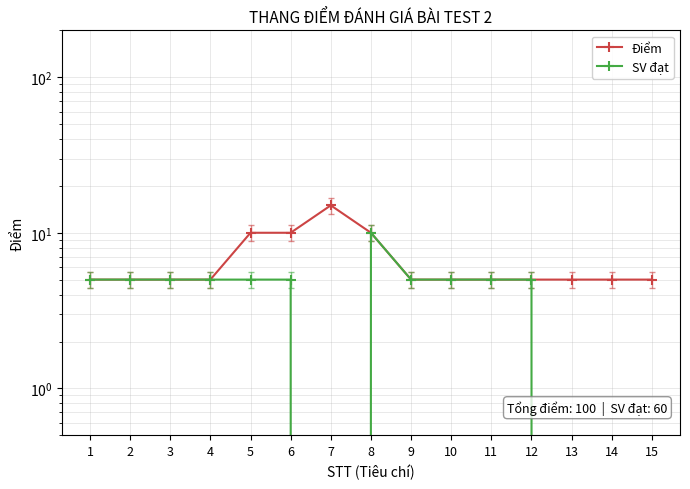

Between 1 and 8, which series saw the biggest shift?

Điểm